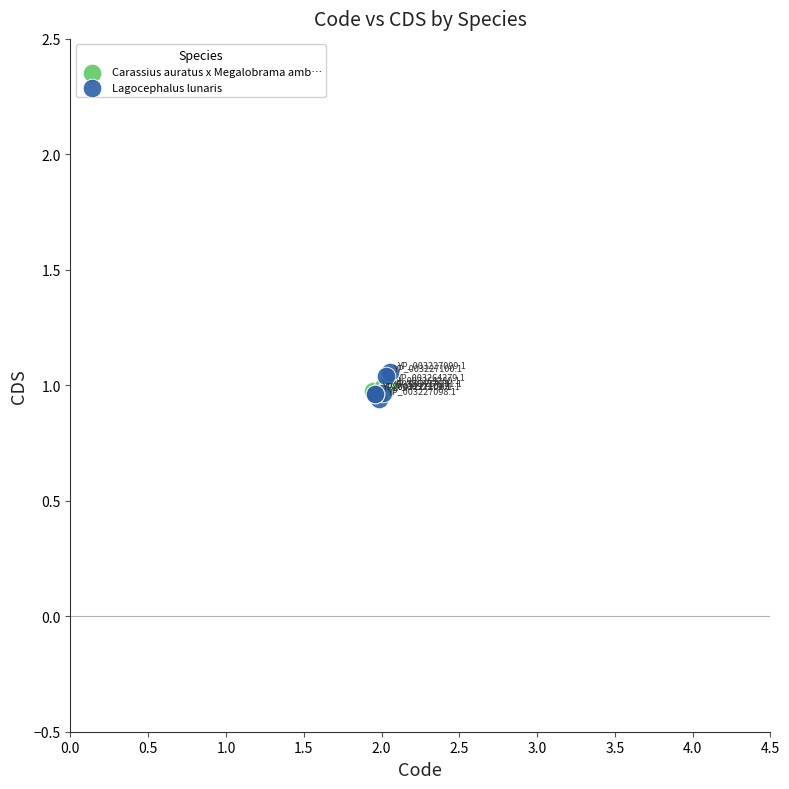

Which series has the widest spread of Y values?

Lagocephalus lunaris